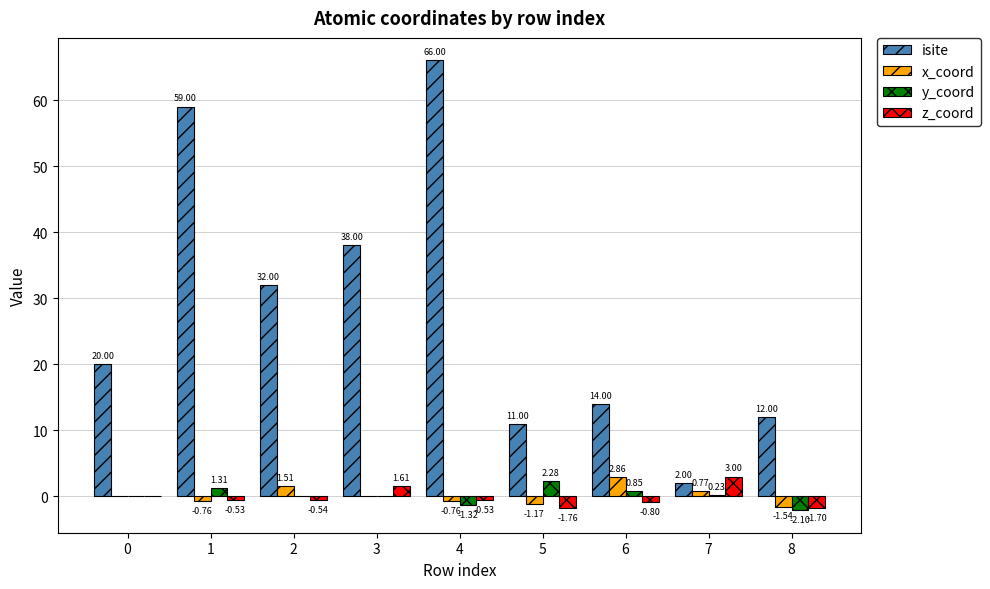

What is the maximum value for z_coord?

3.0